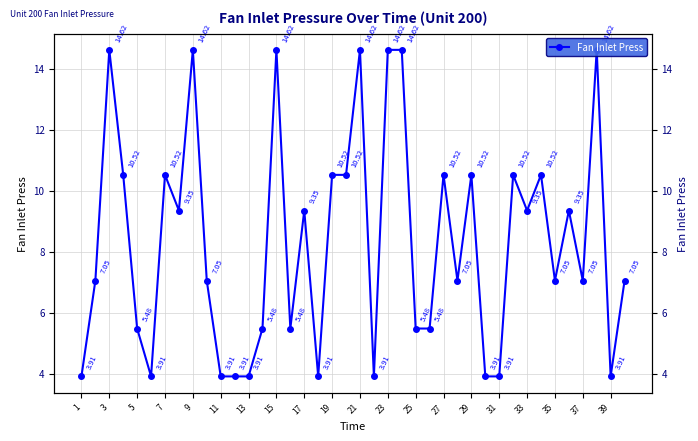

What is the sum of all values?

332.7